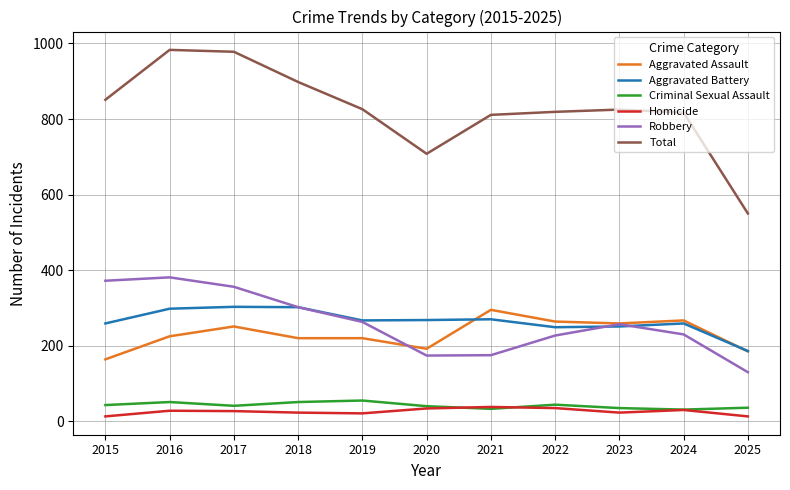

True or false: Aggravated Assault has a value of 116 at 2019.

False